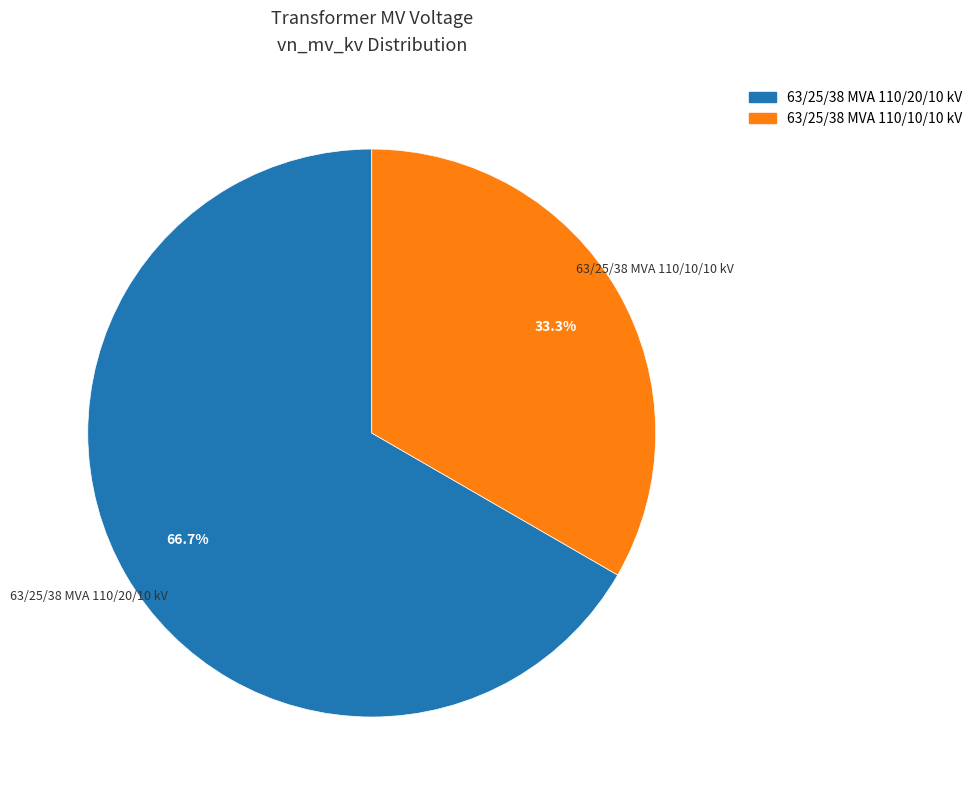

To the nearest percent, what is the average slice percentage?

50%